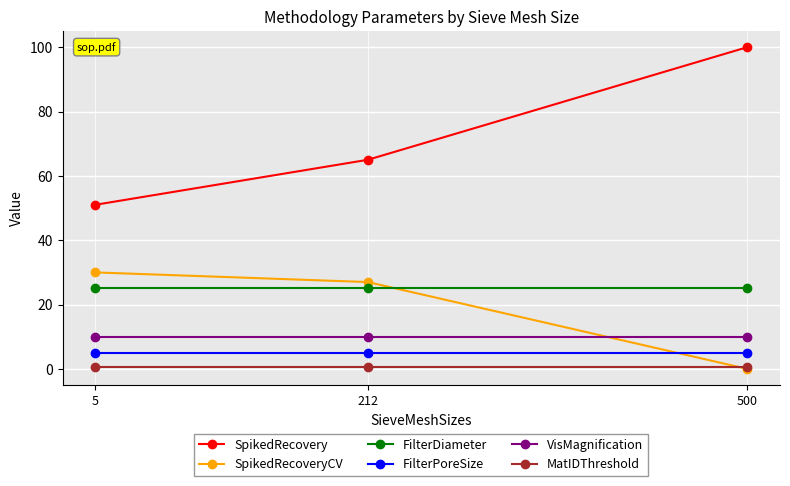

At 212, list the series in order from smallest to largest.

MatIDThreshold, FilterPoreSize, VisMagnification, FilterDiameter, SpikedRecoveryCV, SpikedRecovery